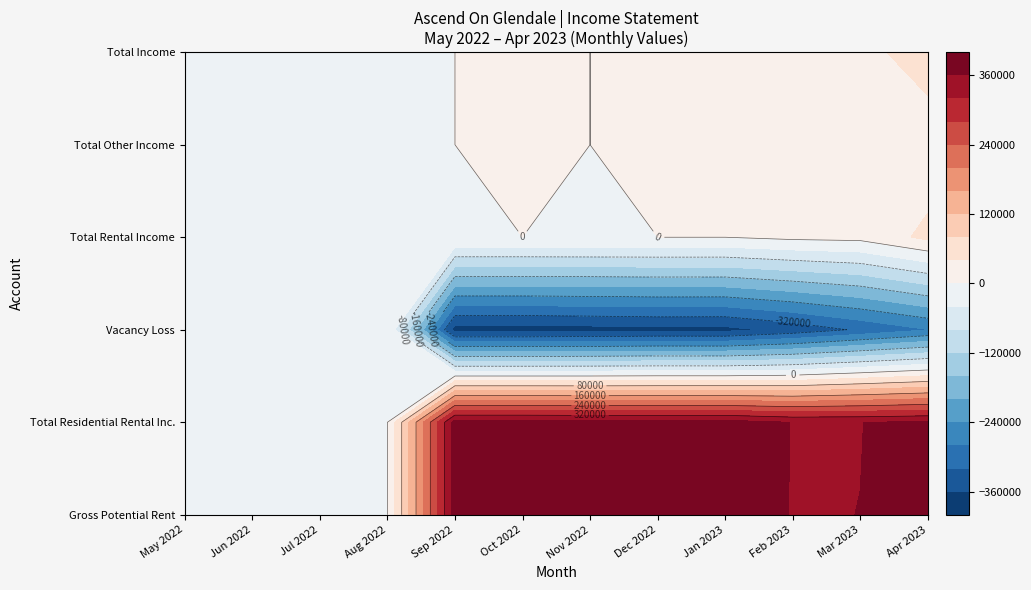

What is the average value of the 3460-000, TOTAL RENTAL INCOME series?

5835.9